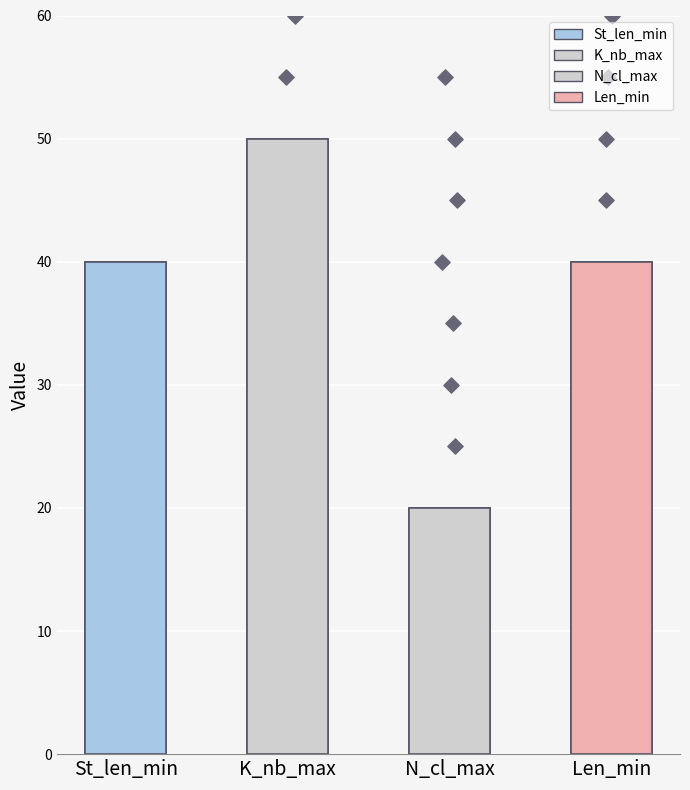

Which series reaches the minimum Y coordinate?

scatter_N_cl_max